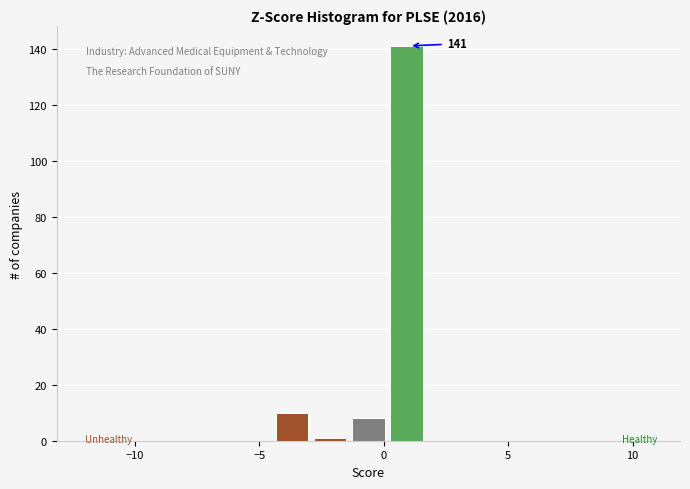

Around what value on the x-axis is the tallest bar? Give the approximate position of its centre, as read against the axis.

1.0